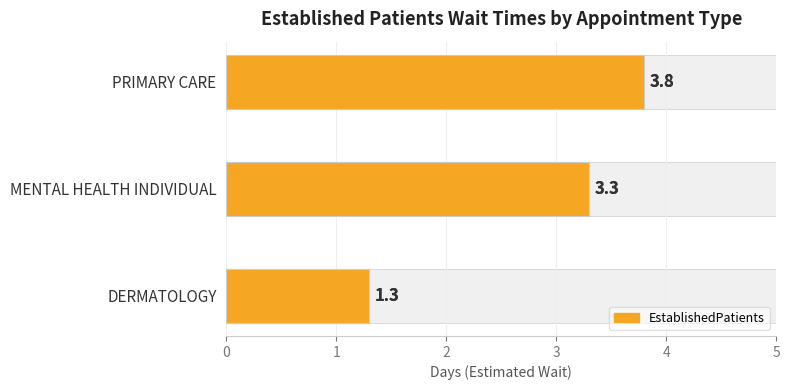

Reading left to right, list all the values displayed in this chart.

1.3	3.3	3.8